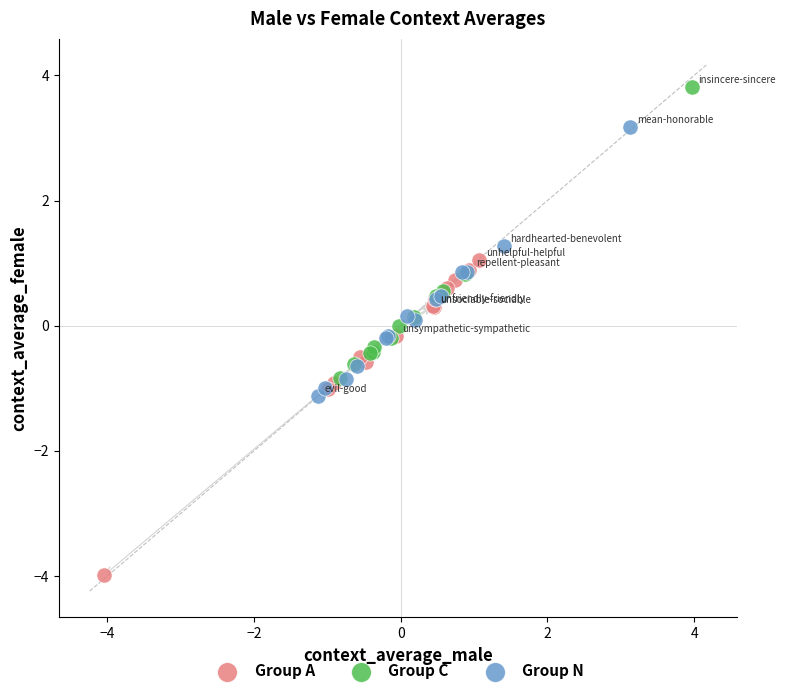

Which series reaches the maximum Y coordinate?

Group C